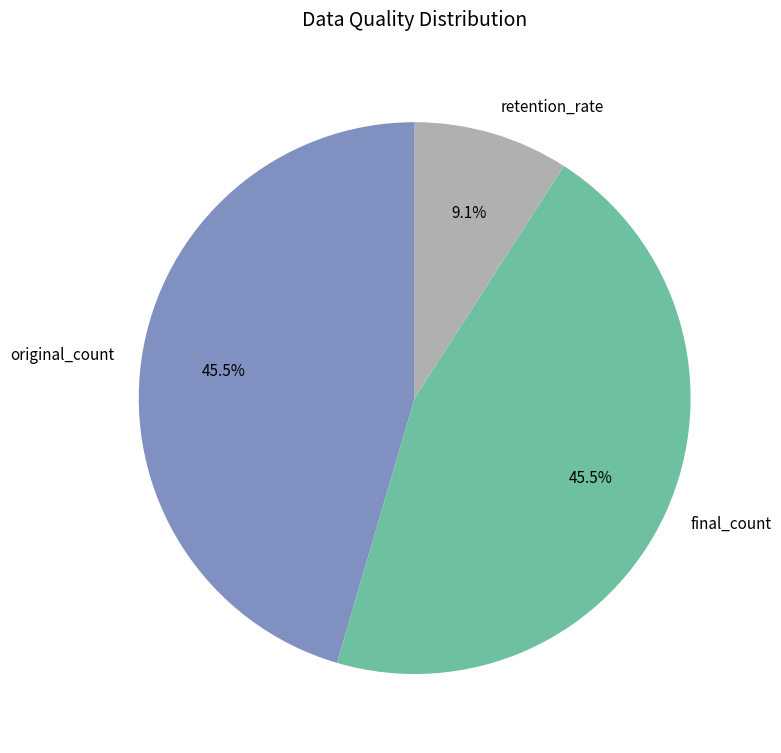

What is the smallest slice in the pie chart?

retention_rate